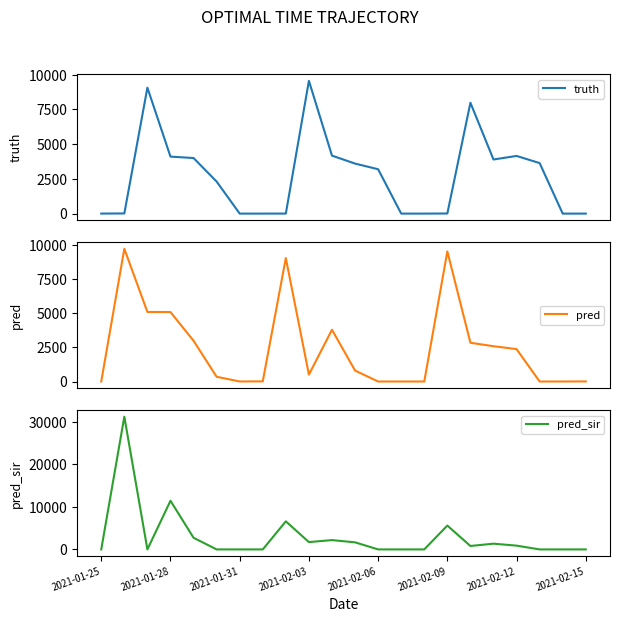

How many positive values does the pred series have?

17